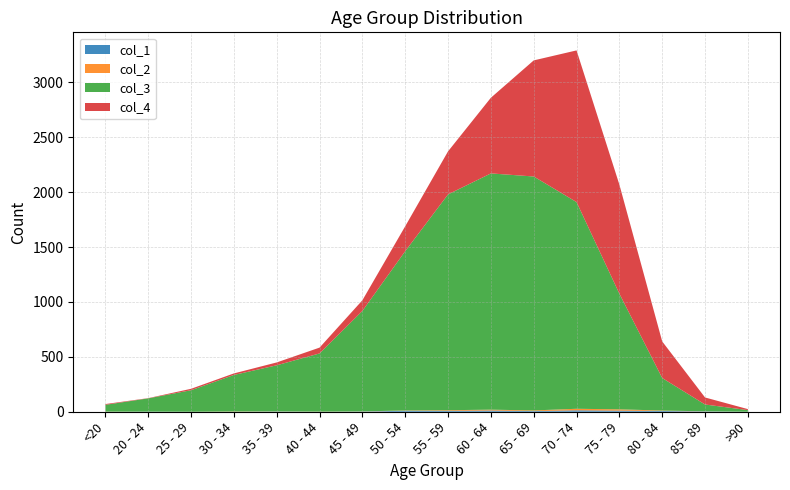

Reading left to right, extract all data points from this chart.

col_1: 0	1	0	0	2	0	2	9	8	11	6	13	10	7	3	0
col_2: 1	0	0	2	1	1	1	3	6	8	6	14	12	4	1	0
col_3: 62	121	196	333	420	530	915	1450	1965	2151	2130	1882	1053	296	62	15
col_4: 7	2	13	14	26	53	97	227	392	689	1057	1381	993	333	64	9